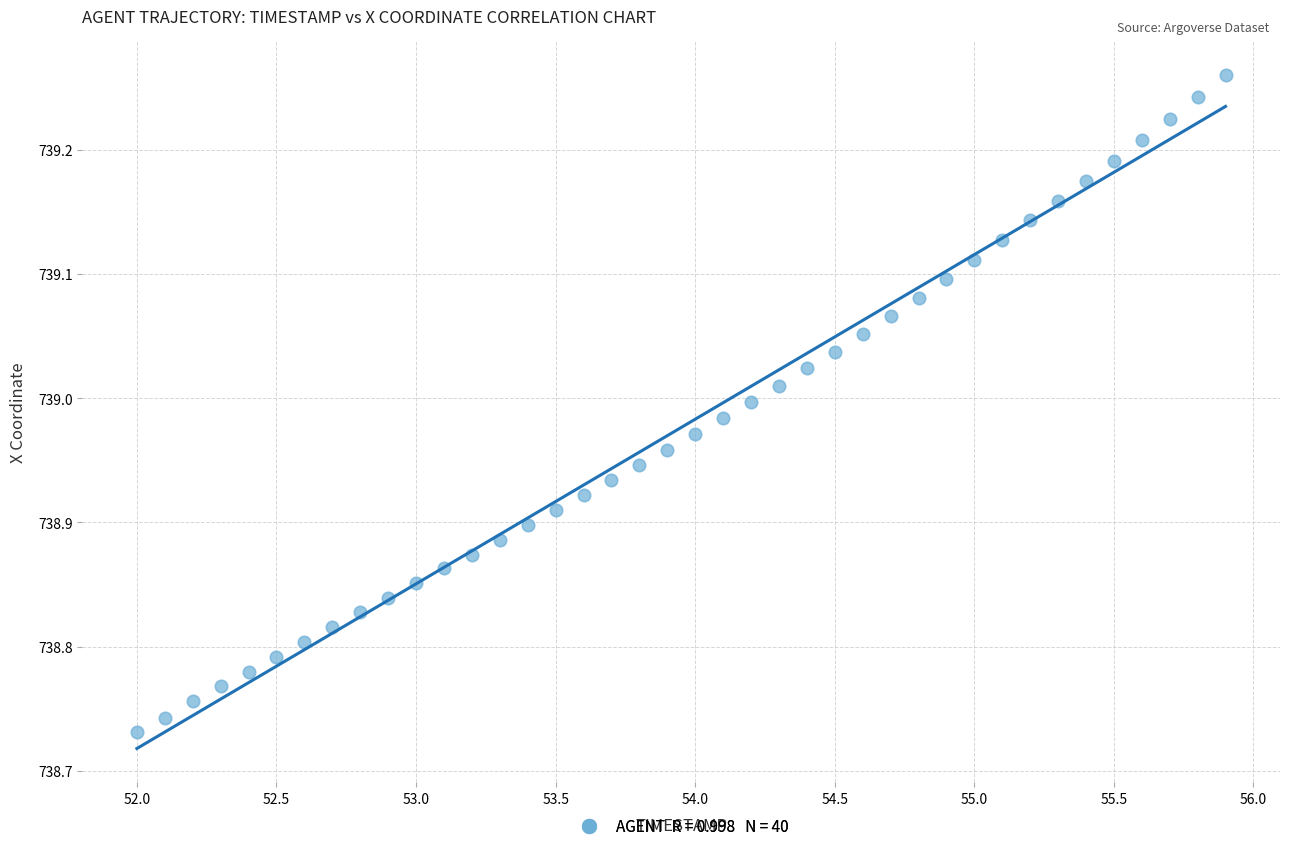

What is the range of X values (max minus min)?

3.9